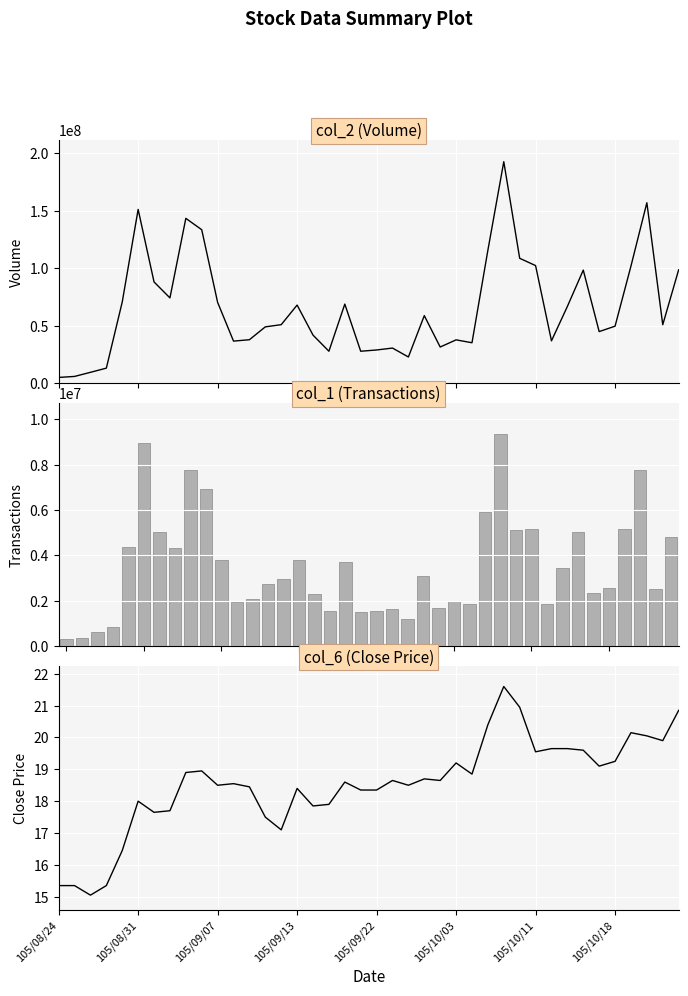

What position from the left is 39?

40